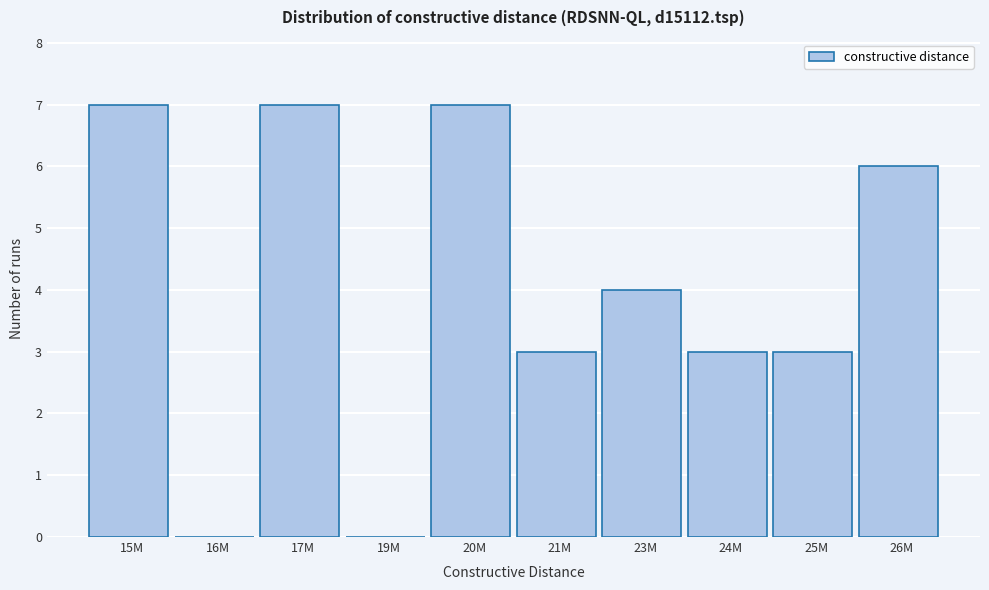

Reading right to left, what are all the values shown in this chart?

26M=6	25M=3	24M=3	23M=4	21M=3	20M=7	19M=0	17M=7	16M=0	15M=7